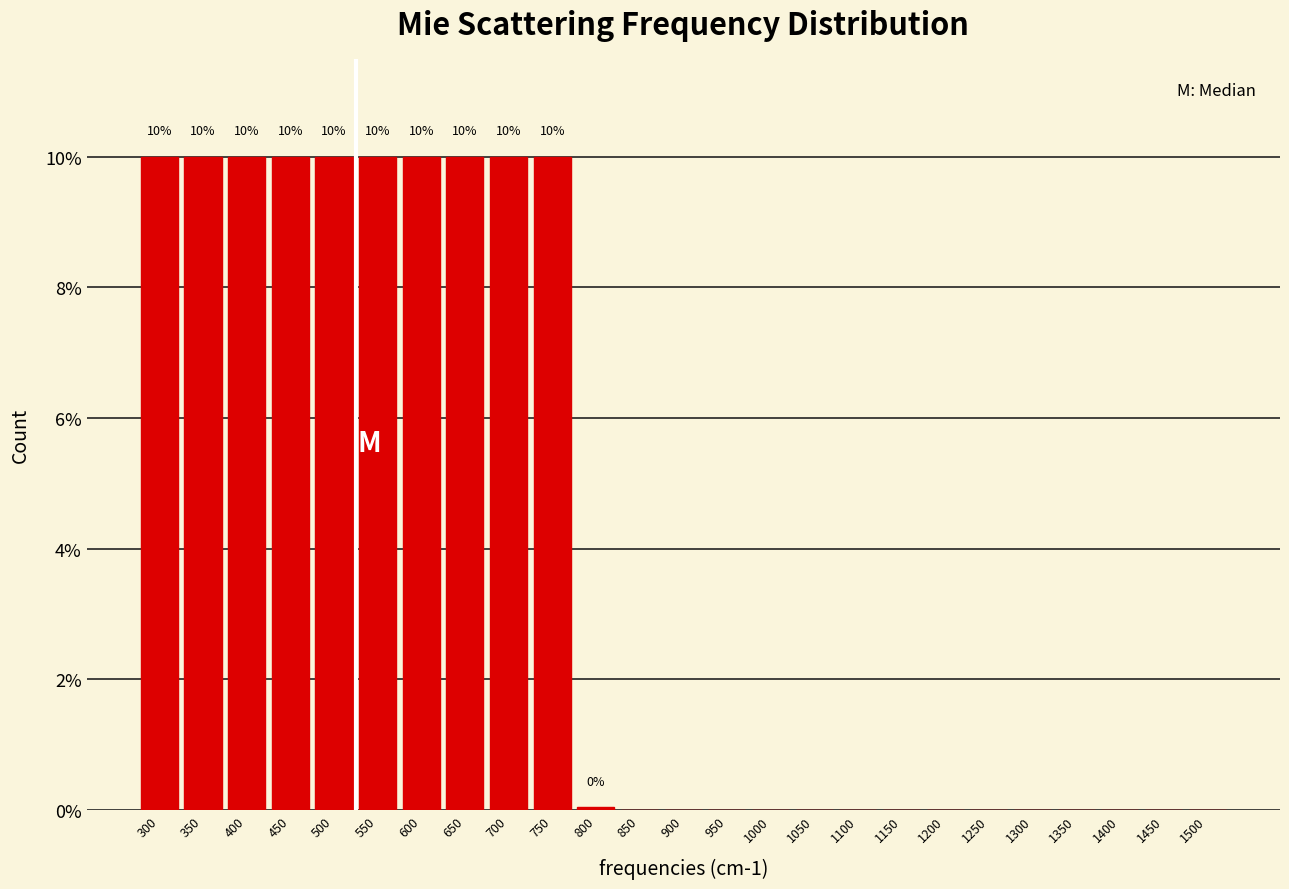

What is the greatest value displayed?

10.0